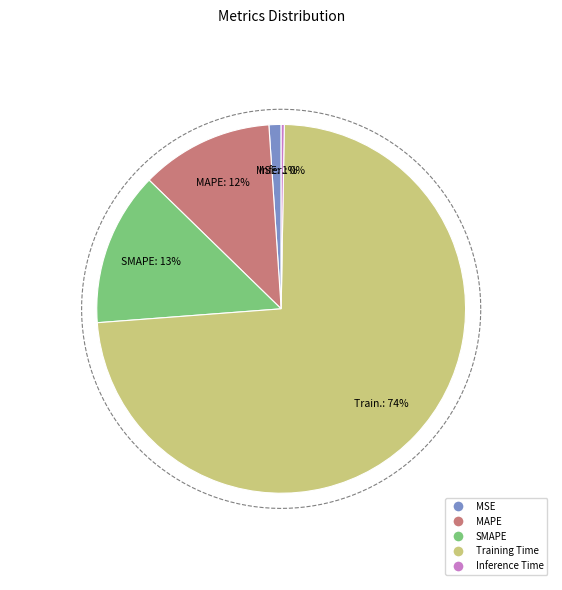

To the nearest percent, what is the average slice percentage?

20%